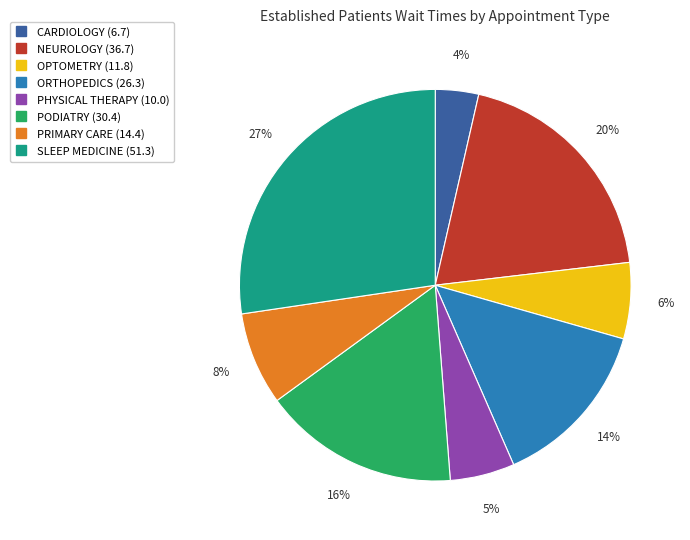

Is there any slice that represents more than half of the pie?

No